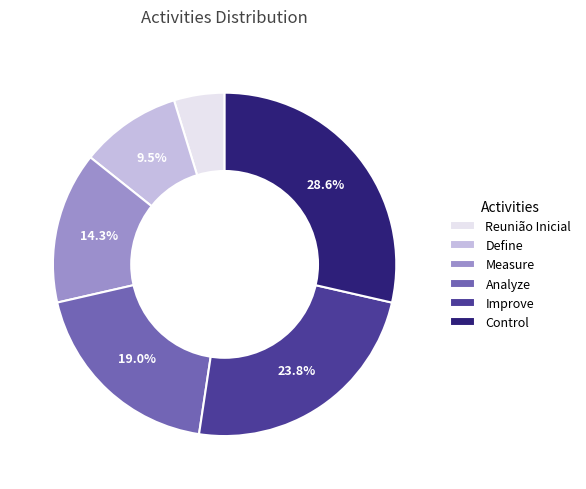

What percentage do Analyze and Measure together represent?

33.3%